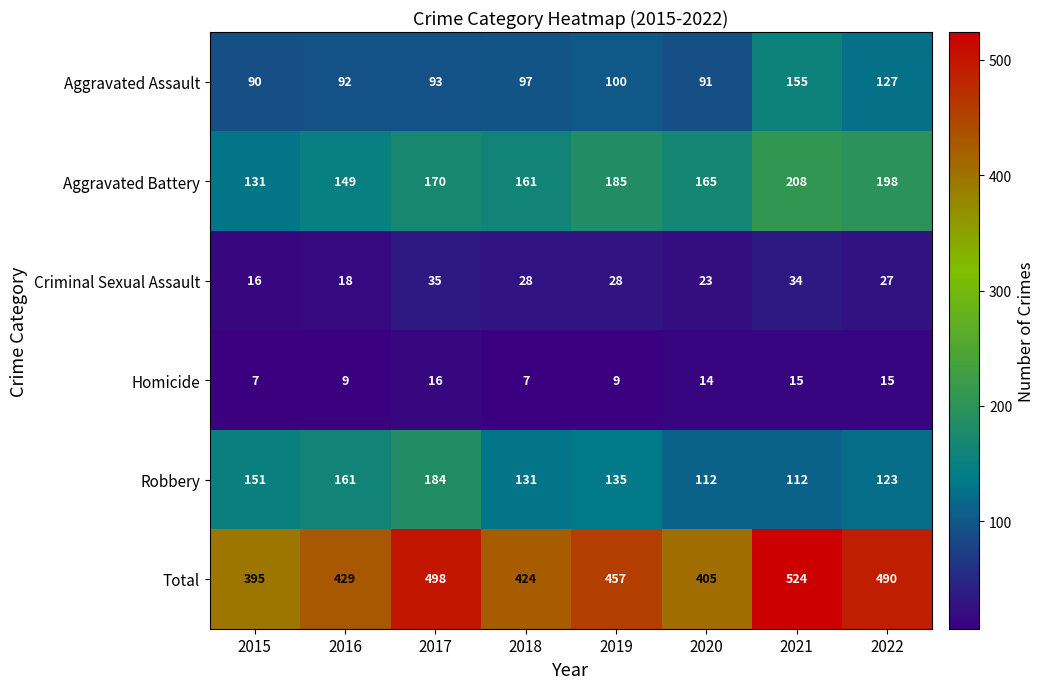

Which series changed the most between 2016 and 2022?

Total